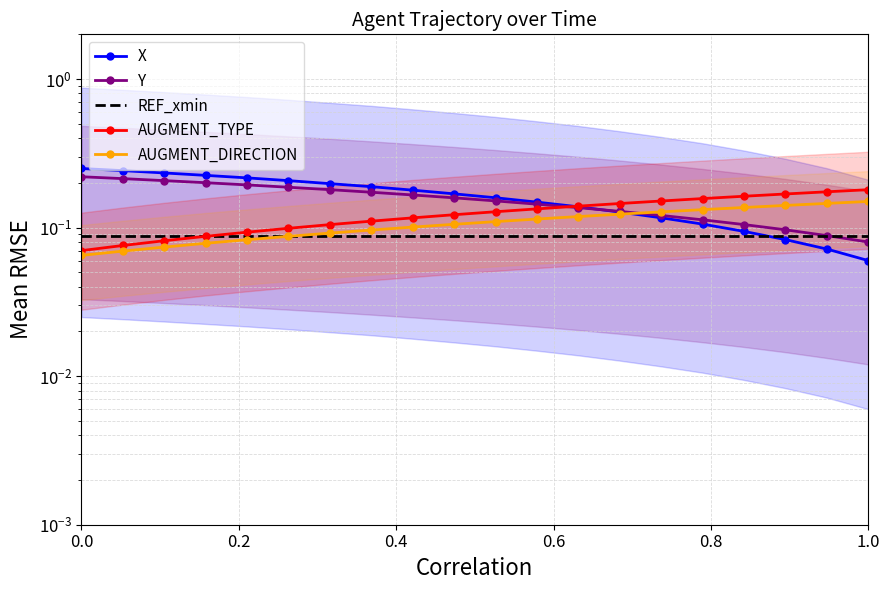

What is the average value of the X series?

0.2